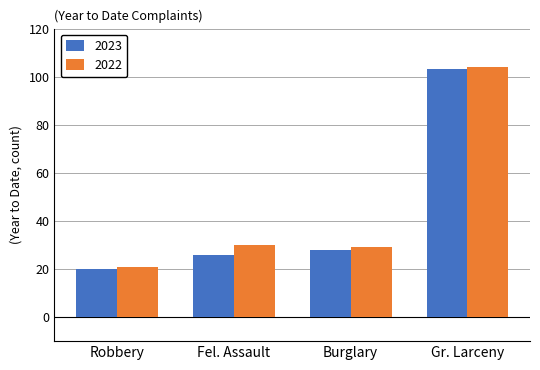

Between Robbery and Fel. Assault, which series saw the biggest shift?

2022